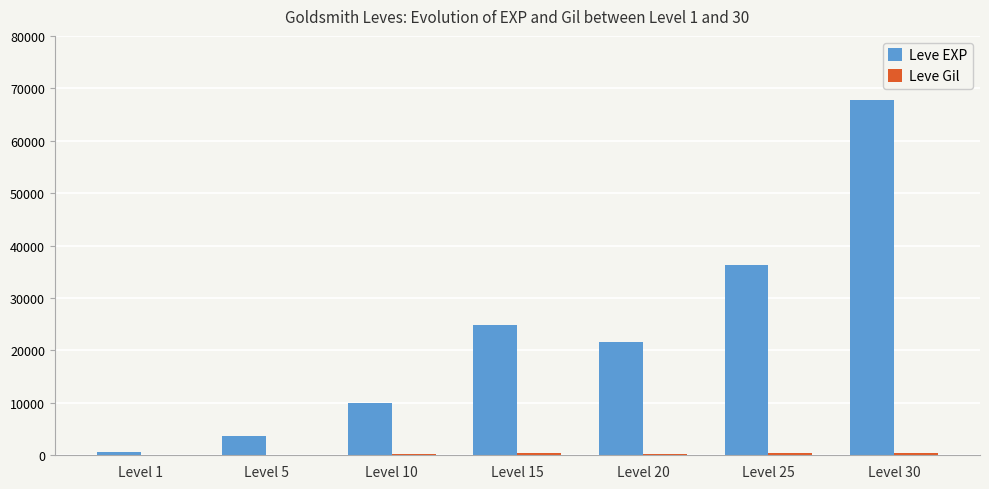

At which category is the sum across all series the highest?

Level 30